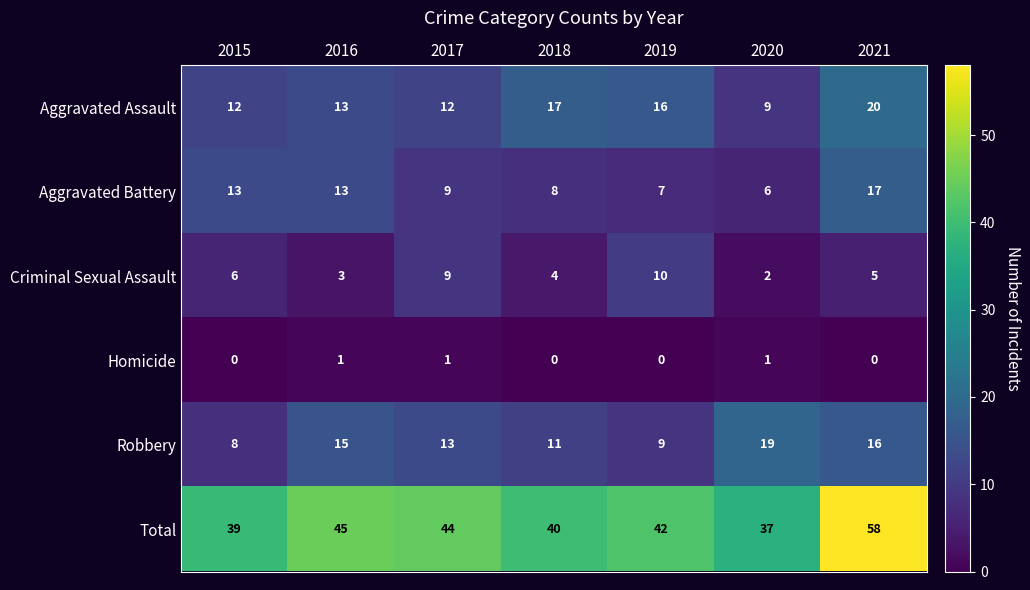

The value of Aggravated Assault at 2015 is 12. True or false?

True